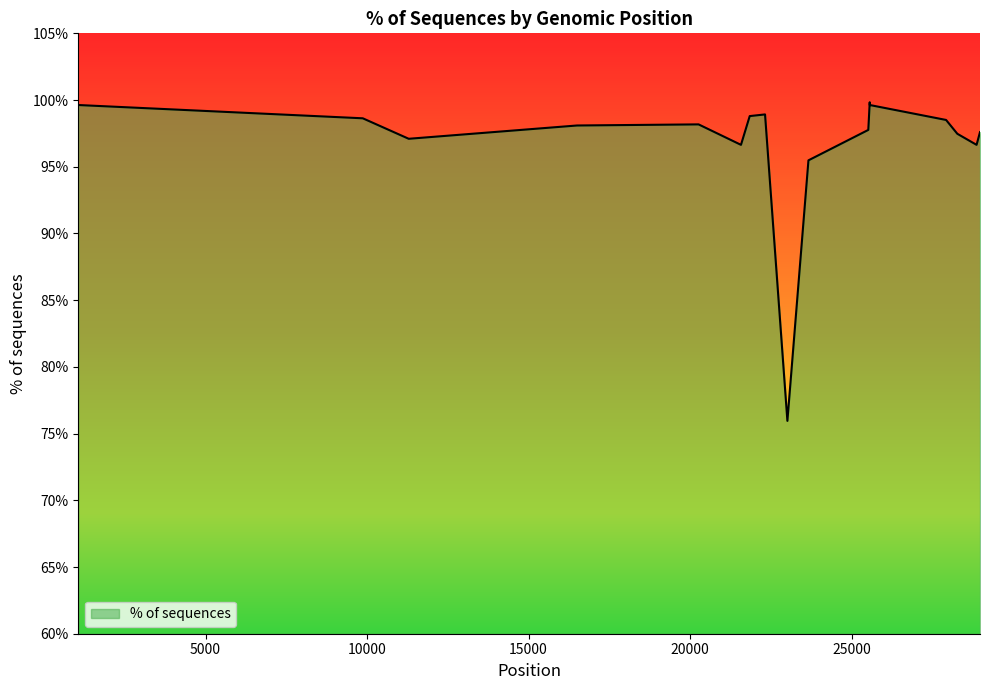

Does the chart display data point markers on the line(s)?

No